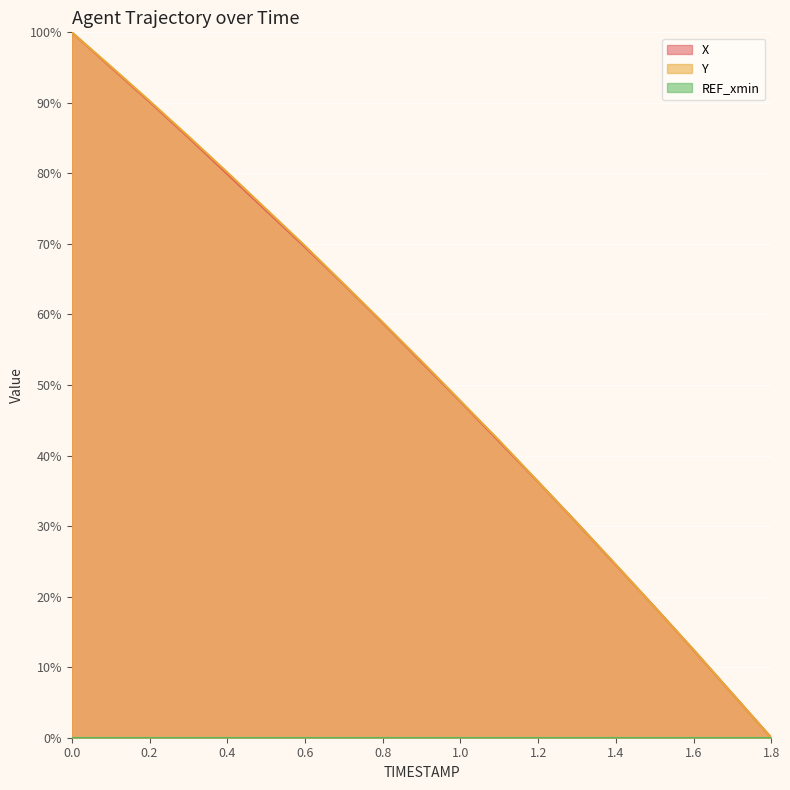

What is the total value across all series at 0.0?

200.0